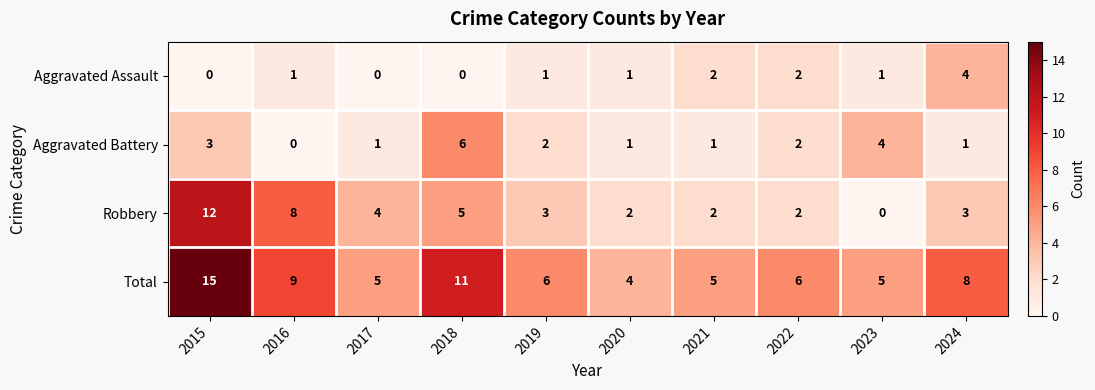

Count the number of categories in the chart.

10